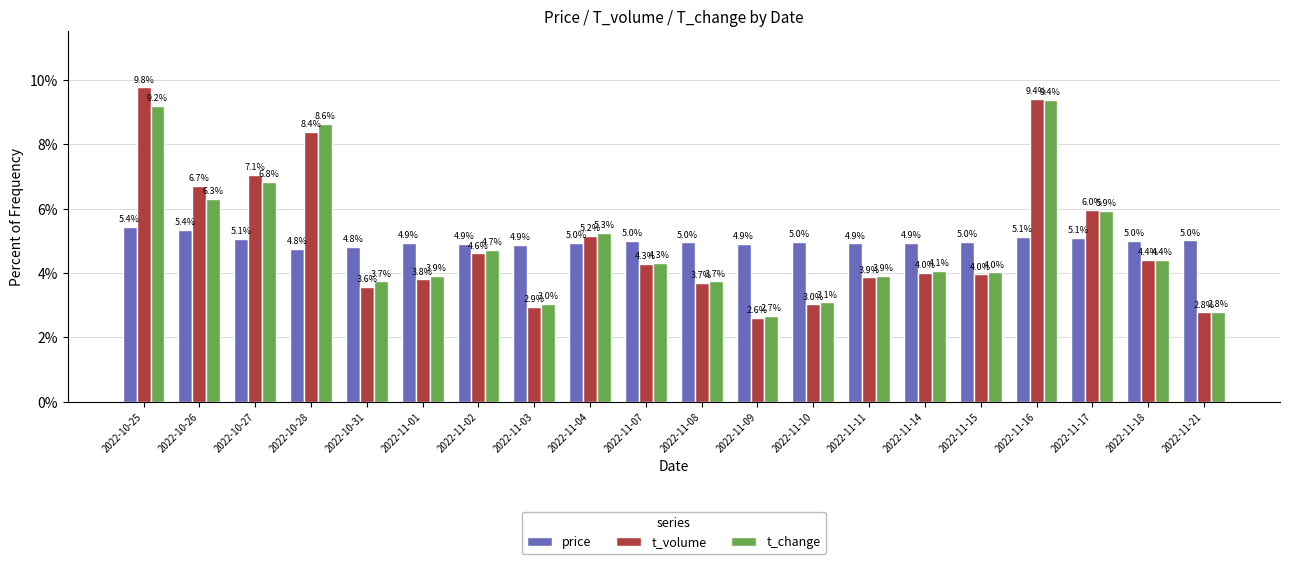

The value of price at 2022-11-03 is 4.9. True or false?

True